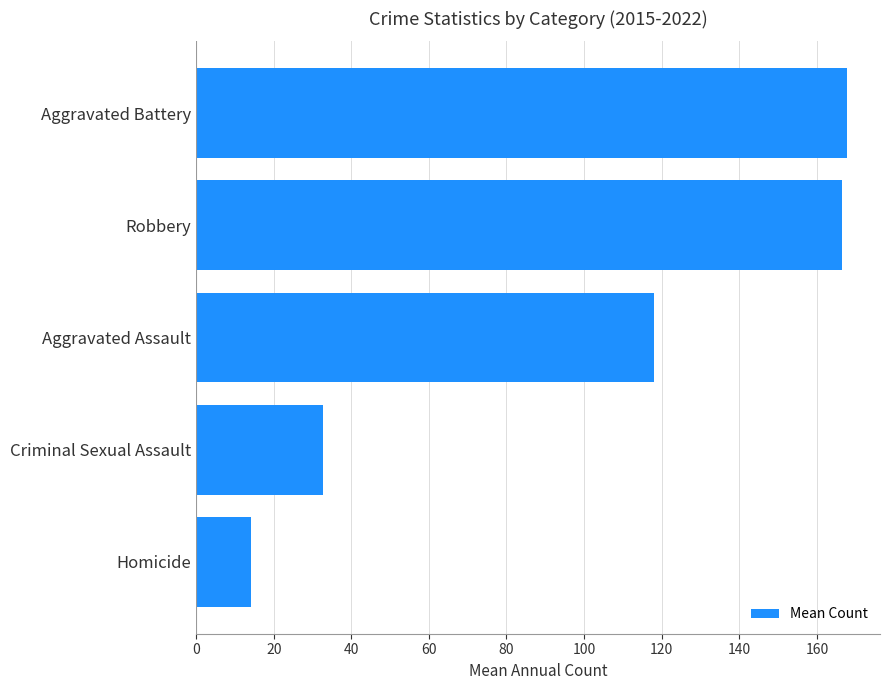

What is the ratio of the value at Robbery to the value at Aggravated Assault?

1.4